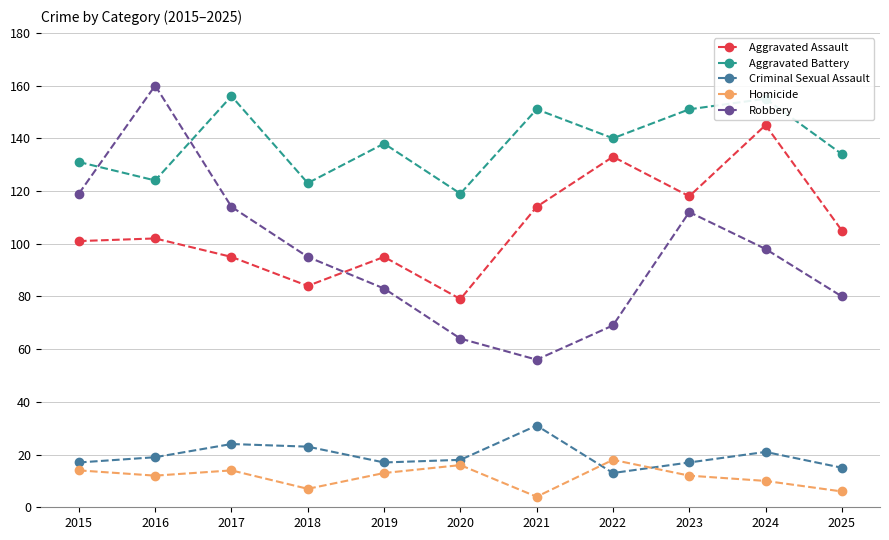

Is it true that Homicide equals 12 at 2016?

True